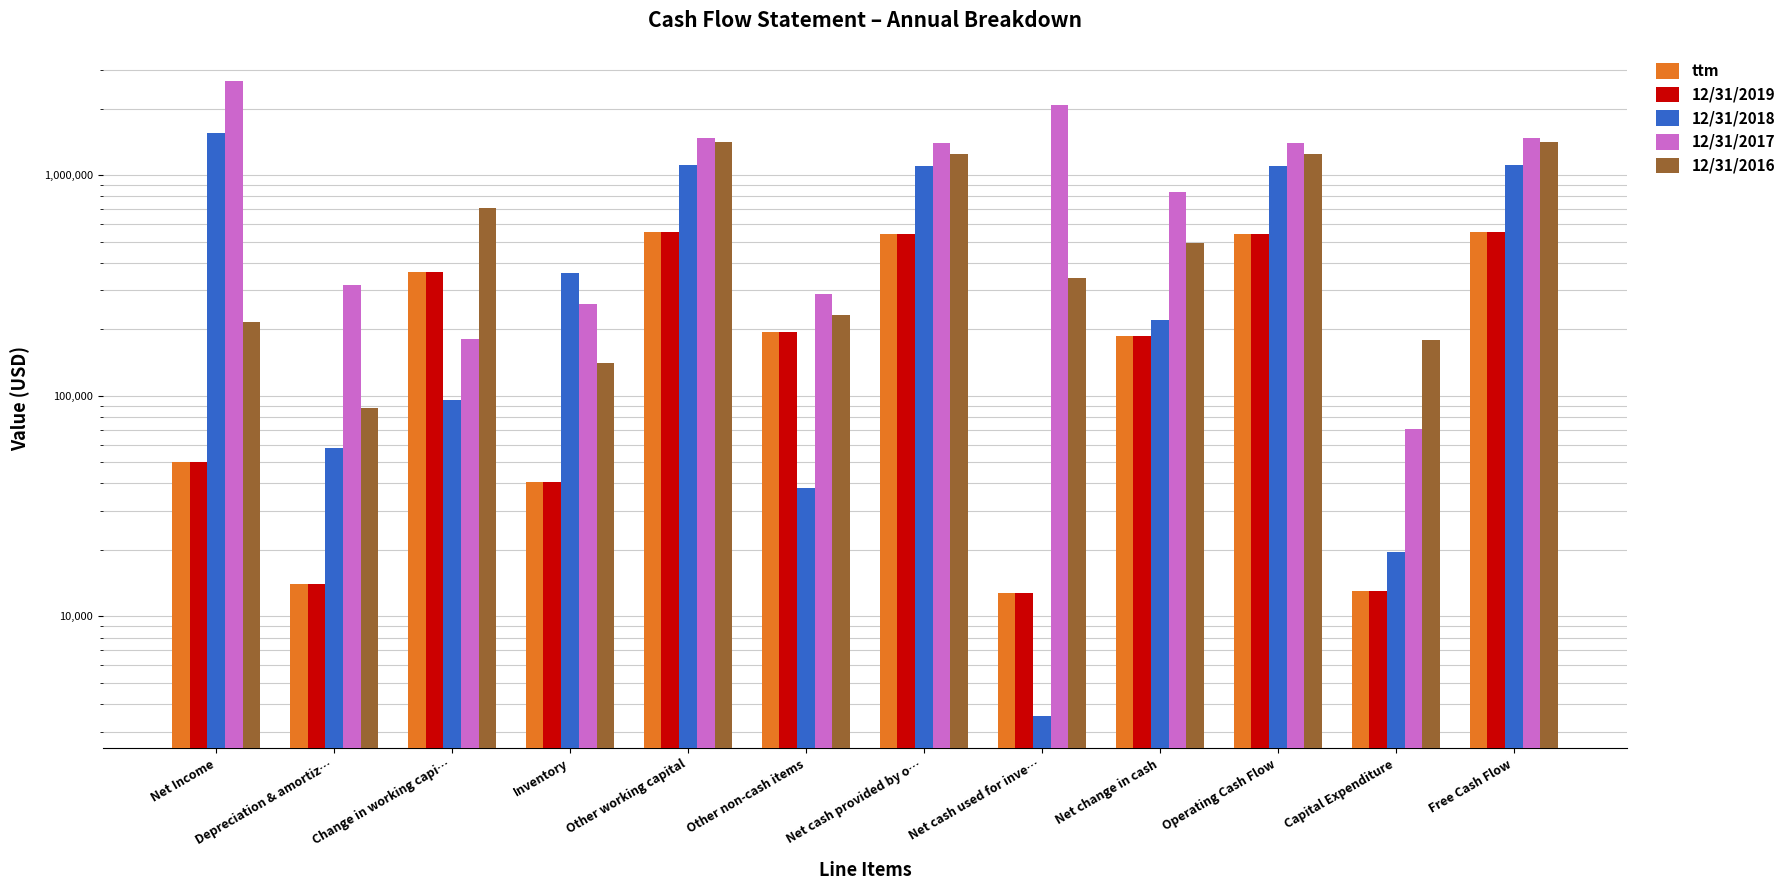

Are the bars grouped side by side (vs. stacked)?

Yes